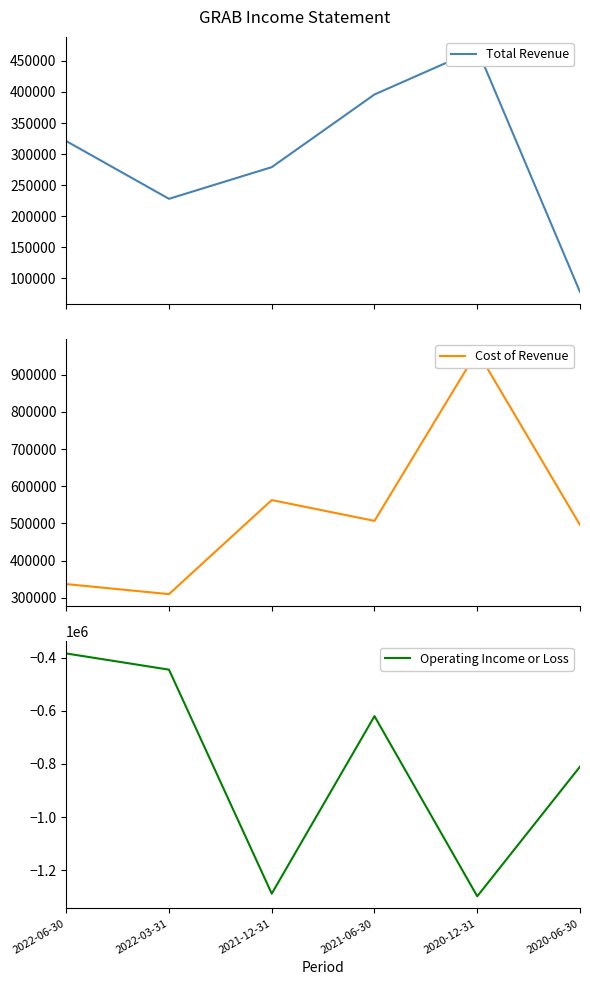

Reading right to left, transcribe all the data shown in this chart.

Total Revenue: 2020-06-30=78000	2020-12-31=469000	2021-06-30=396000	2021-12-31=279000	2022-03-31=228000	2022-06-30=321000
Cost of Revenue: 2020-06-30=496000	2020-12-31=963000	2021-06-30=507000	2021-12-31=563000	2022-03-31=310000	2022-06-30=337000
Operating Income or Loss: 2020-06-30=-810000	2020-12-31=-1298000	2021-06-30=-620000	2021-12-31=-1288000	2022-03-31=-445000	2022-06-30=-384000